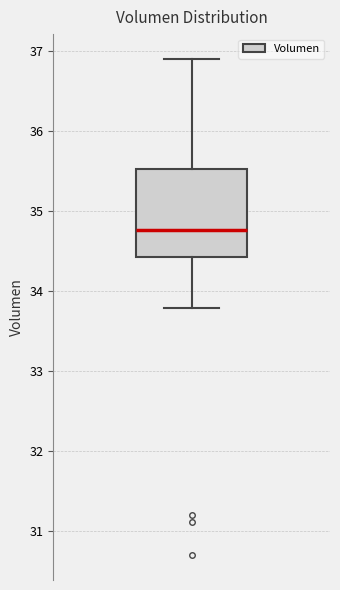

Read this box plot against the y-axis: the position of the median line, the range covered by the box, and the ends of both whiskers. The values are not printed on the chart, so give them approximately, as read against the axis.

median 34.8, box 34.4 to 35.5, whiskers 33.8 to 36.9